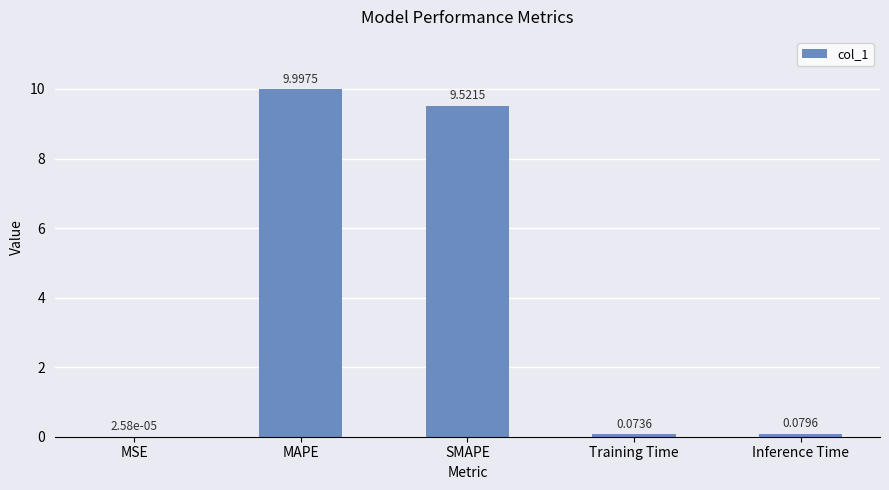

Which has a higher value, SMAPE or Inference Time?

SMAPE